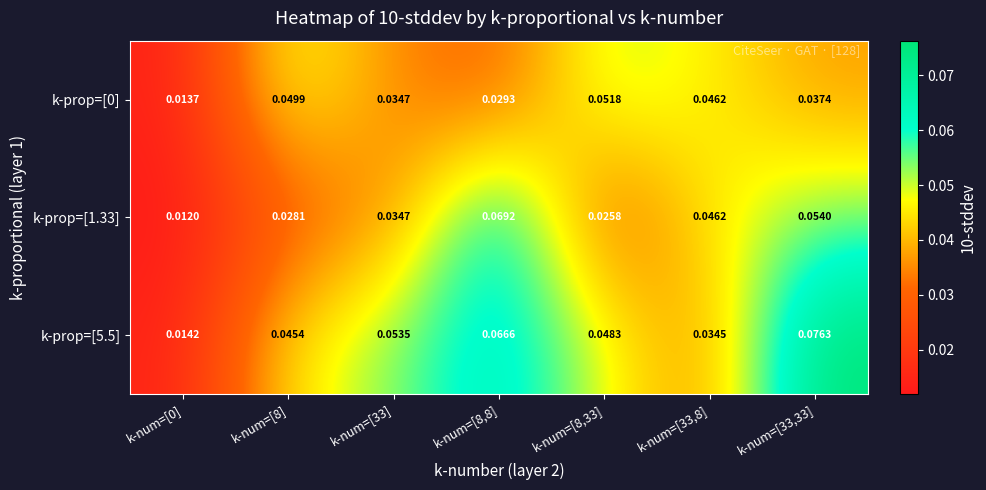

At how many categories does at least one series exceed 0?

7